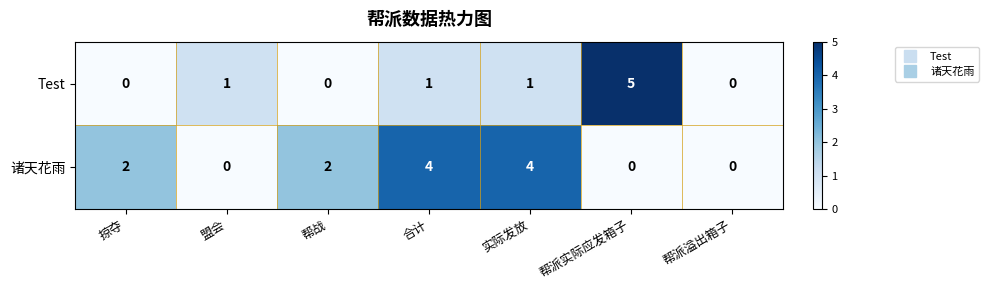

What is the total value across all series at 合计?

5